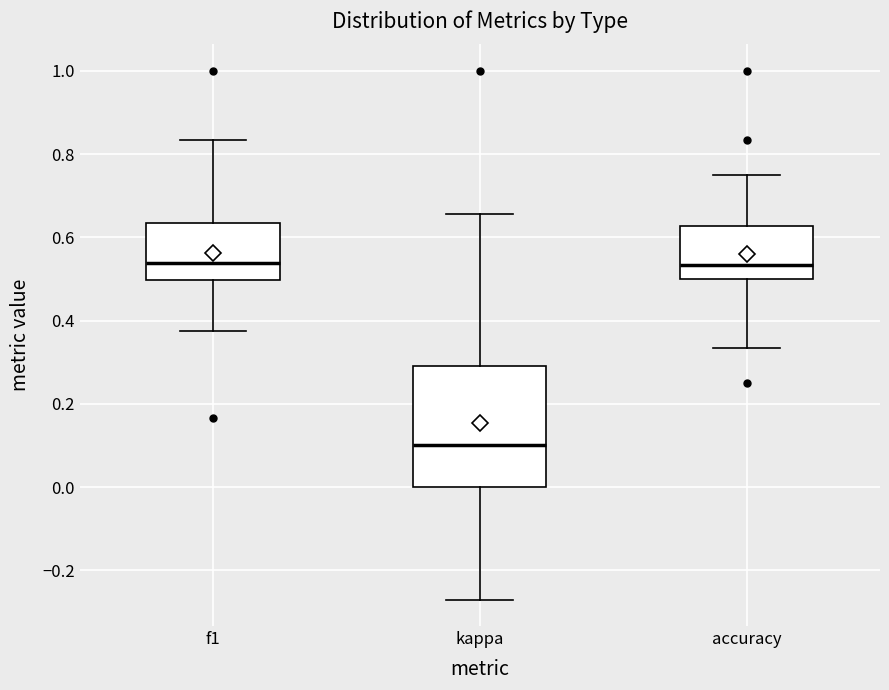

Comparing the boxes themselves (not the whiskers), which one is the tallest?

kappa